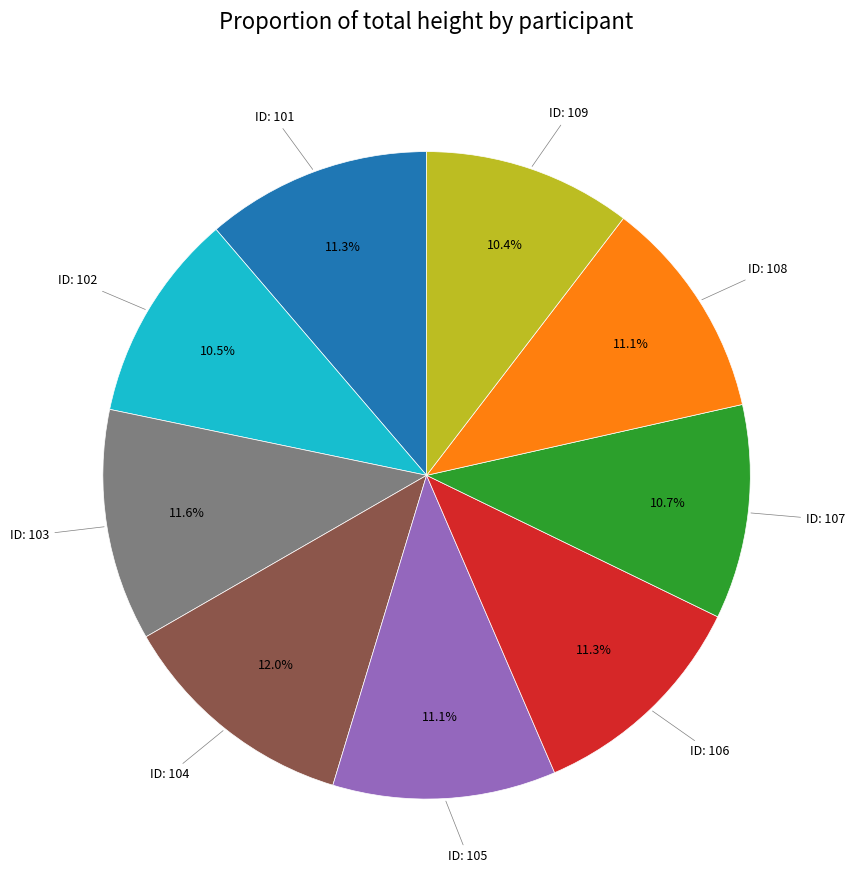

Is there a majority slice in this chart?

No